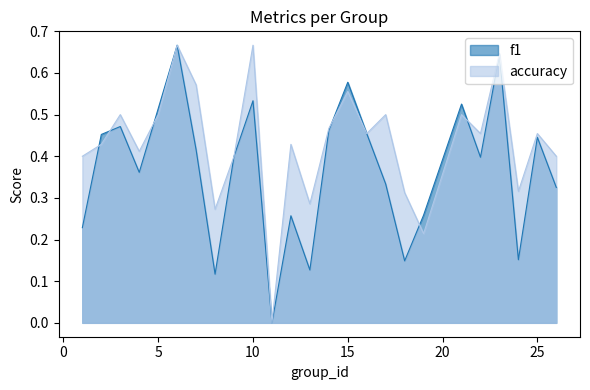

True or false: accuracy has a value of 0.5 at 17.

True